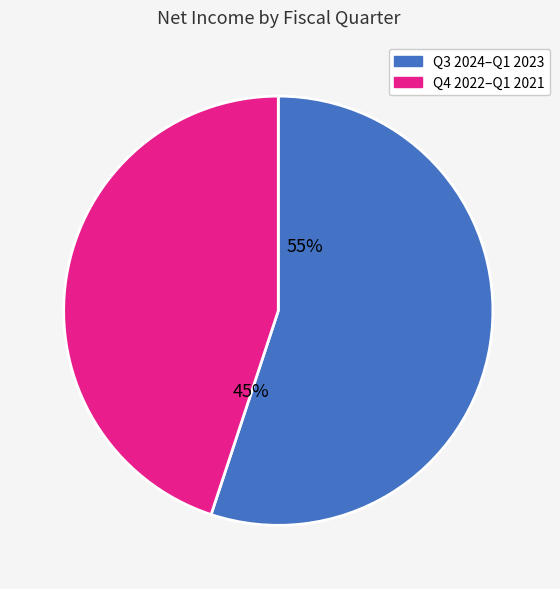

Is there a majority slice in this chart?

Yes